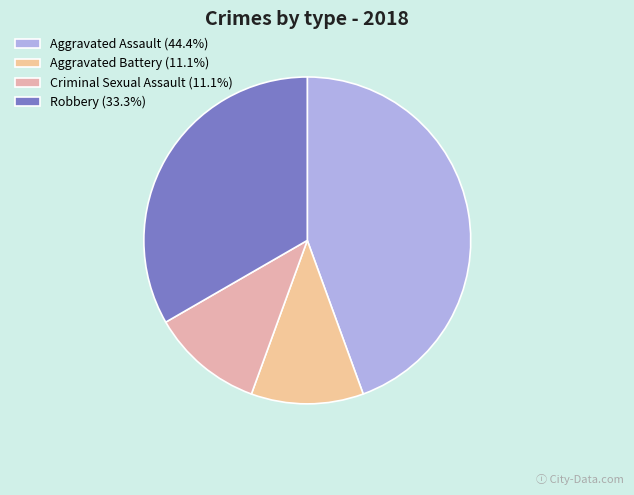

To the nearest percent, what is the difference between the largest and smallest slice percentages?

33%